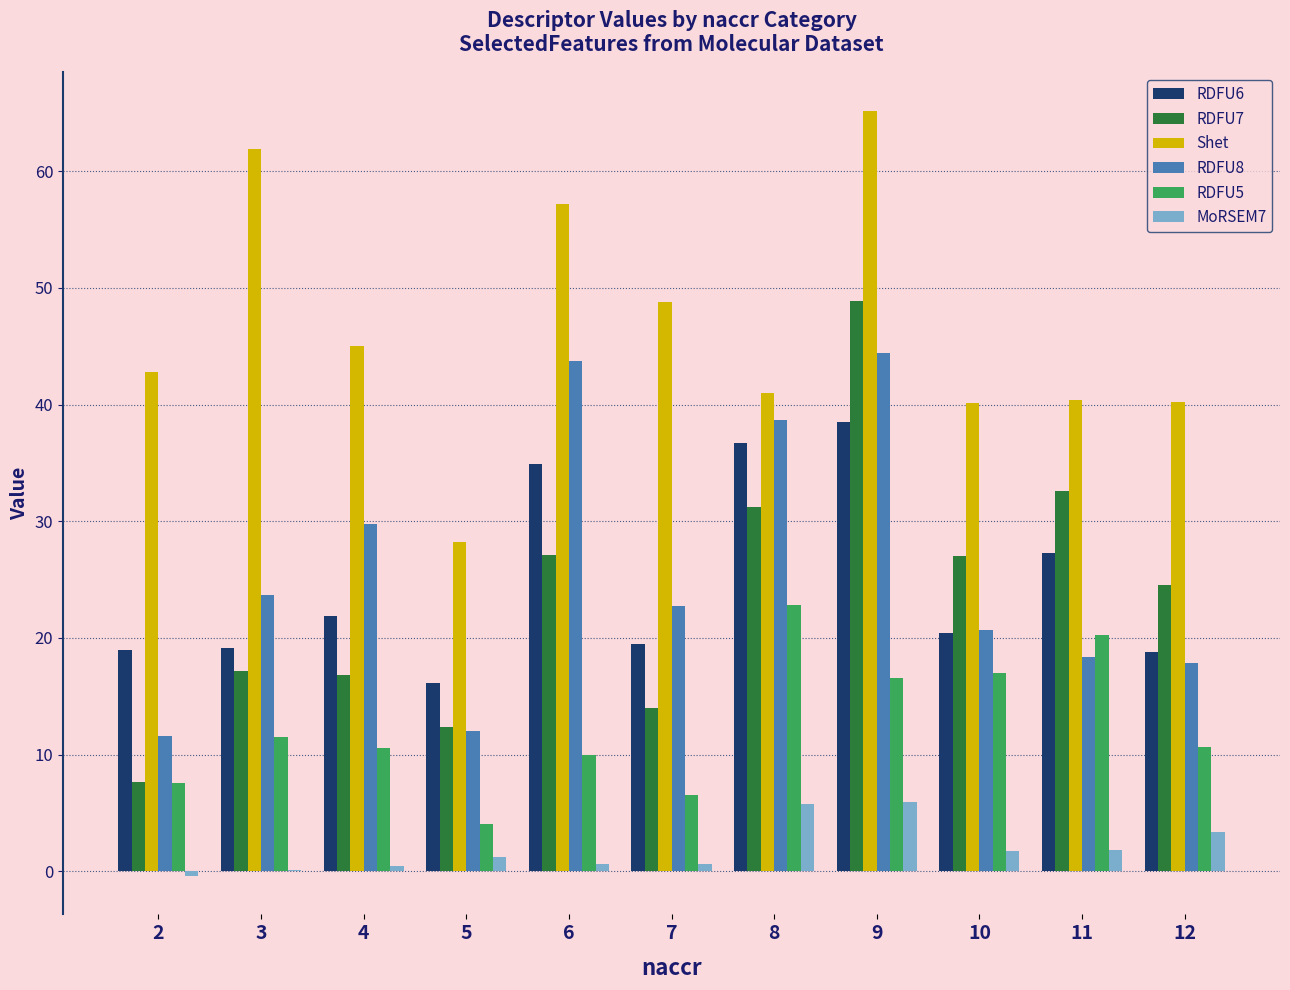

What is the average value of the RDFU6 series?

24.7